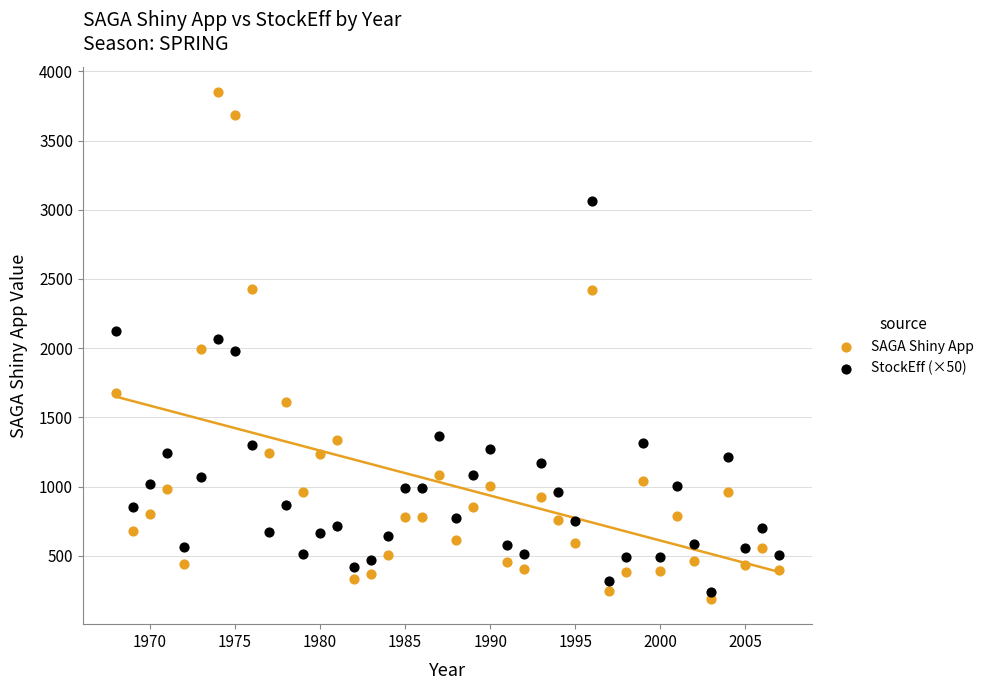

Across all data points, what is the range of X values (max minus min)?

39.0